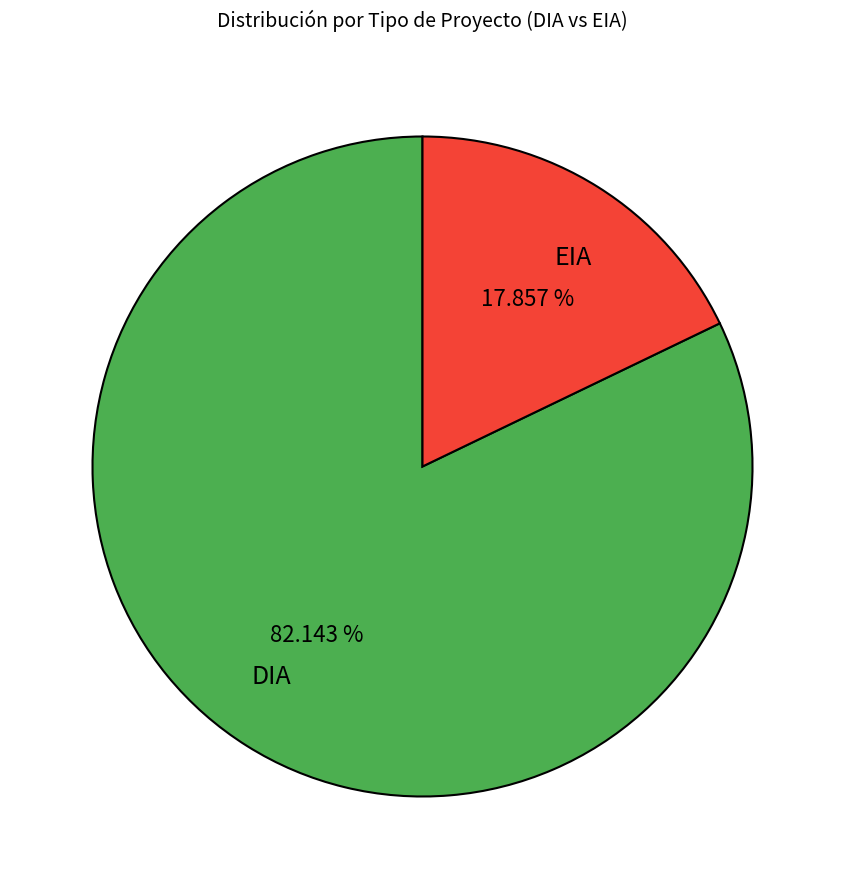

What is the total percentage of DIA and EIA?

100.0%